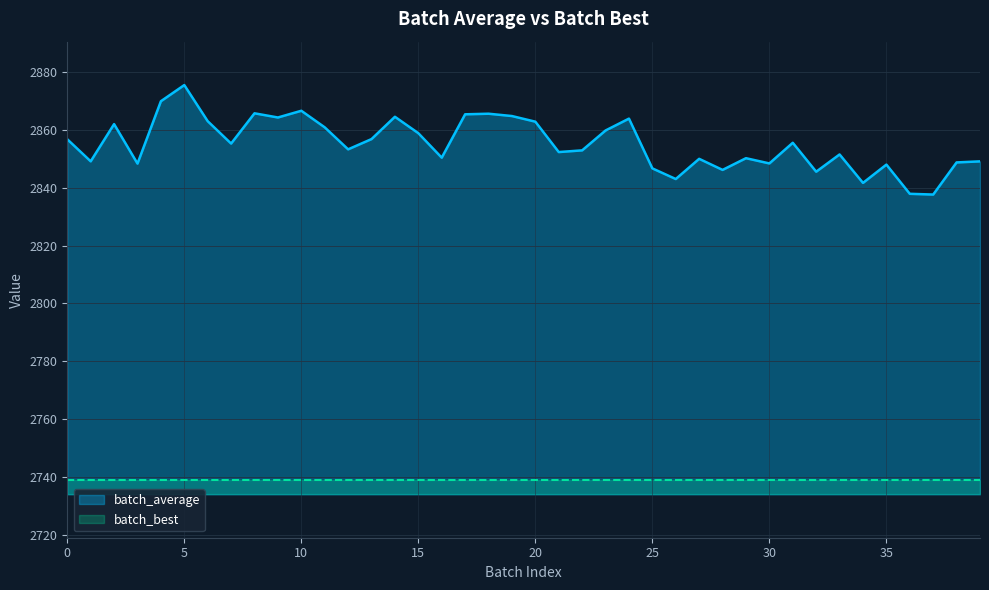

Read the value at 27.

2850.0